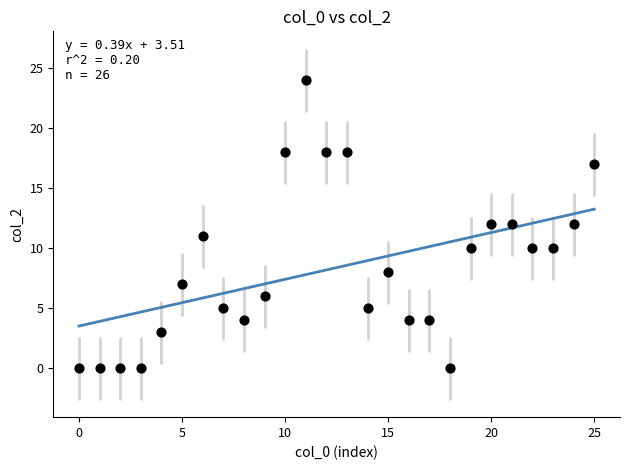

What is the range of Y values (max minus min)?

24